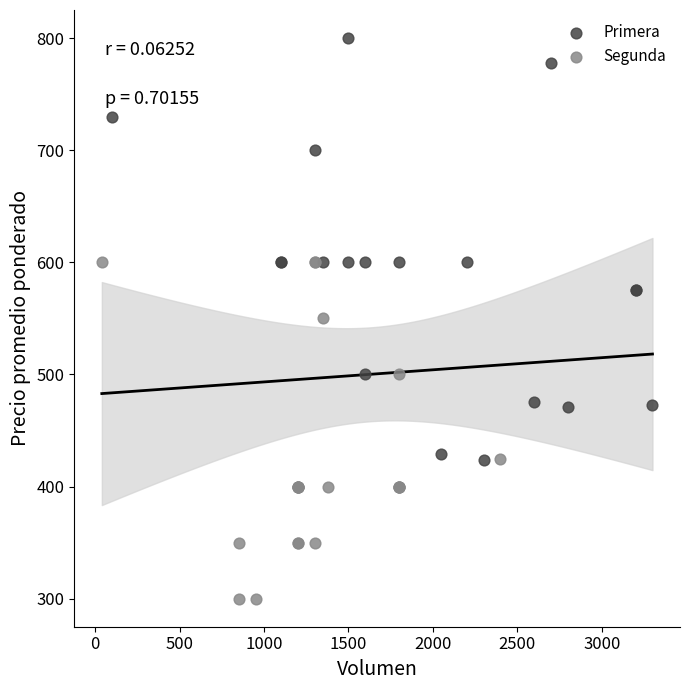

Which series reaches the minimum Y coordinate?

Segunda